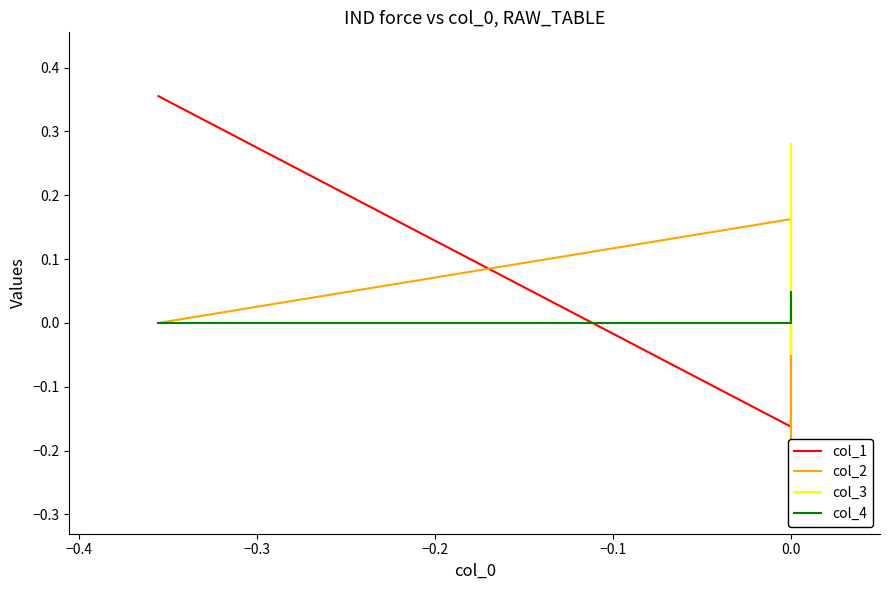

How many data points in col_2 are above 0?

1